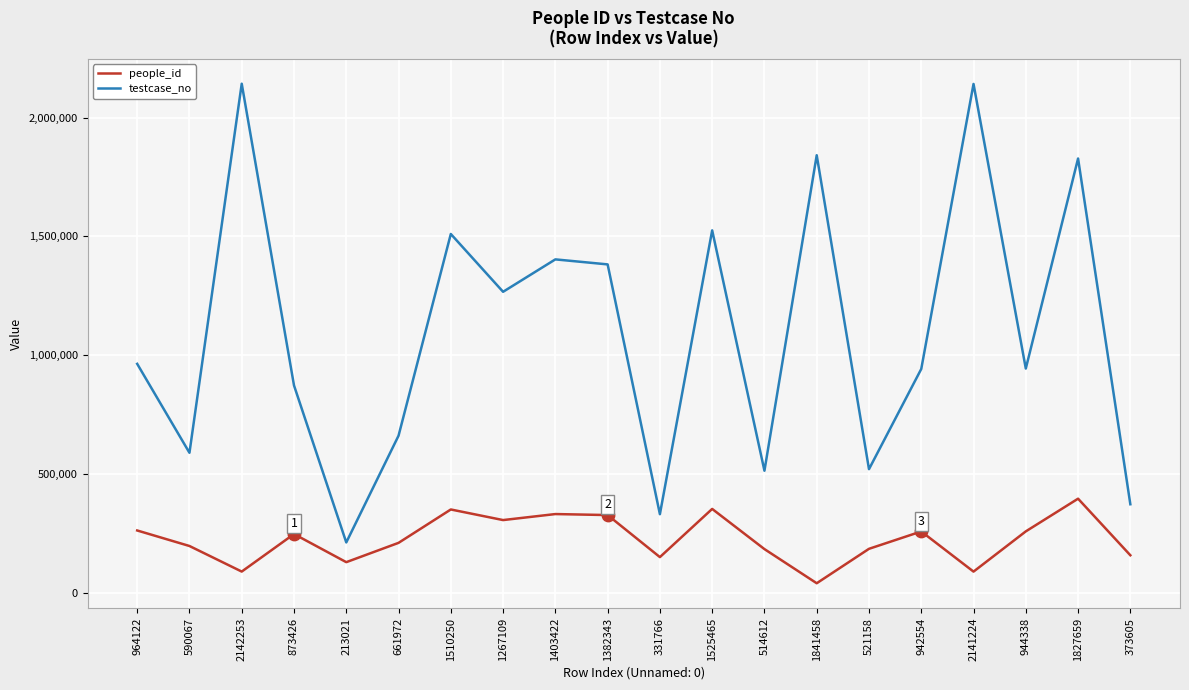

Which series has the largest total across all categories?

testcase_no